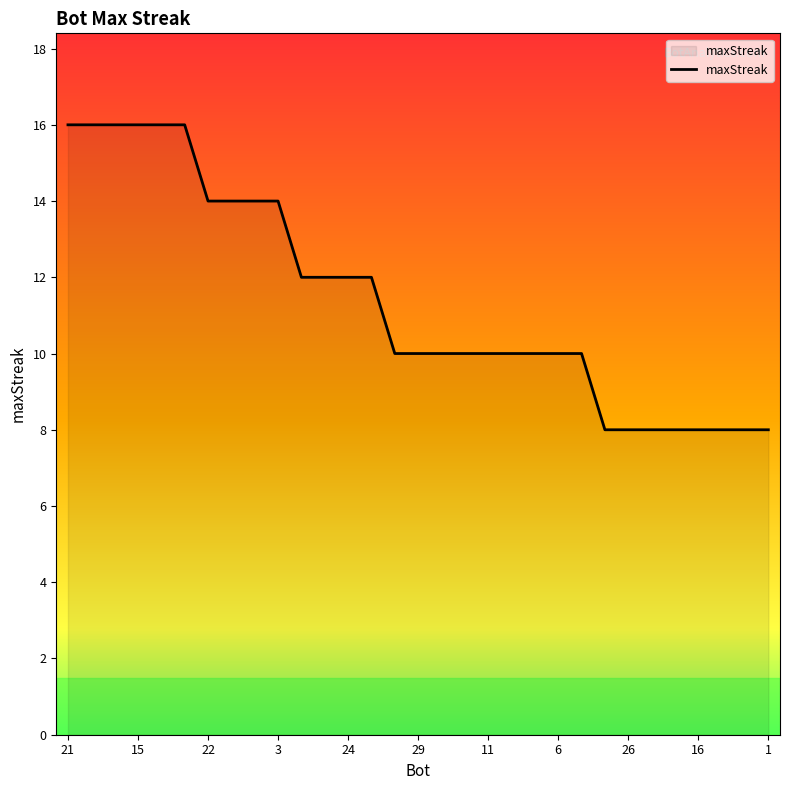

What is the minimum value shown in the chart?

8